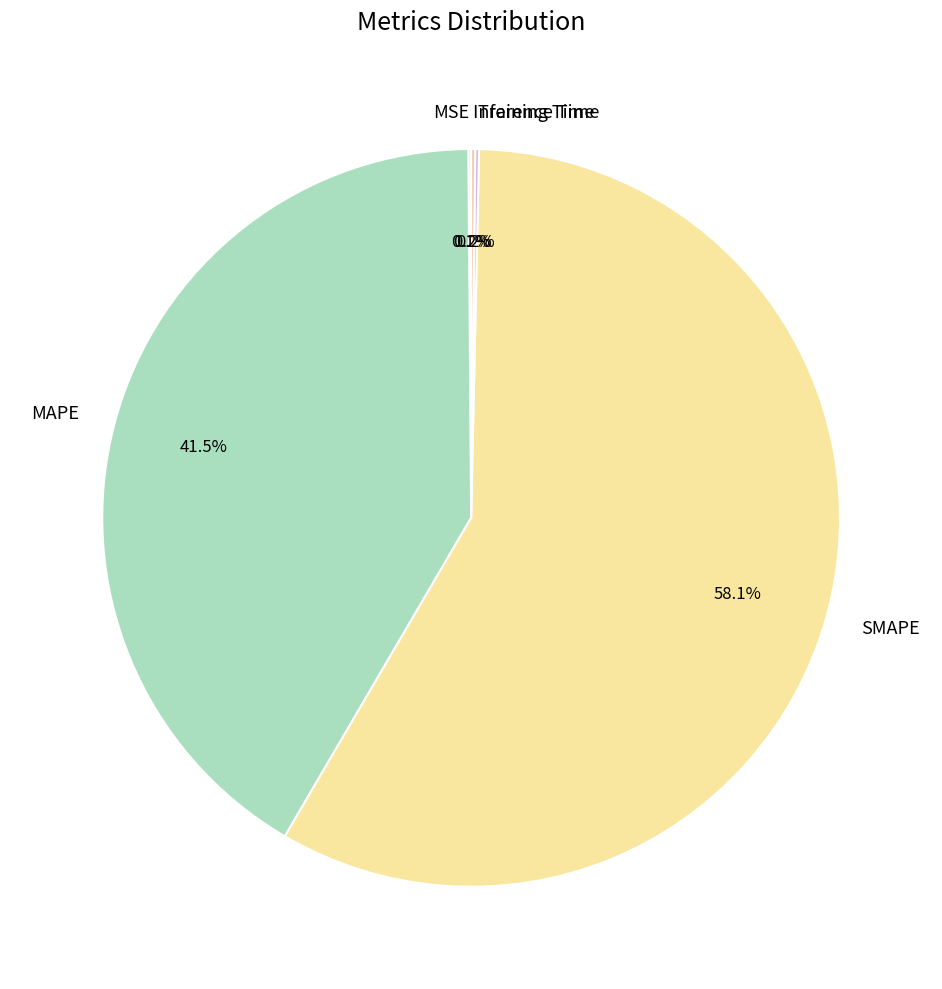

Does SMAPE account for over 50% of the chart?

Yes